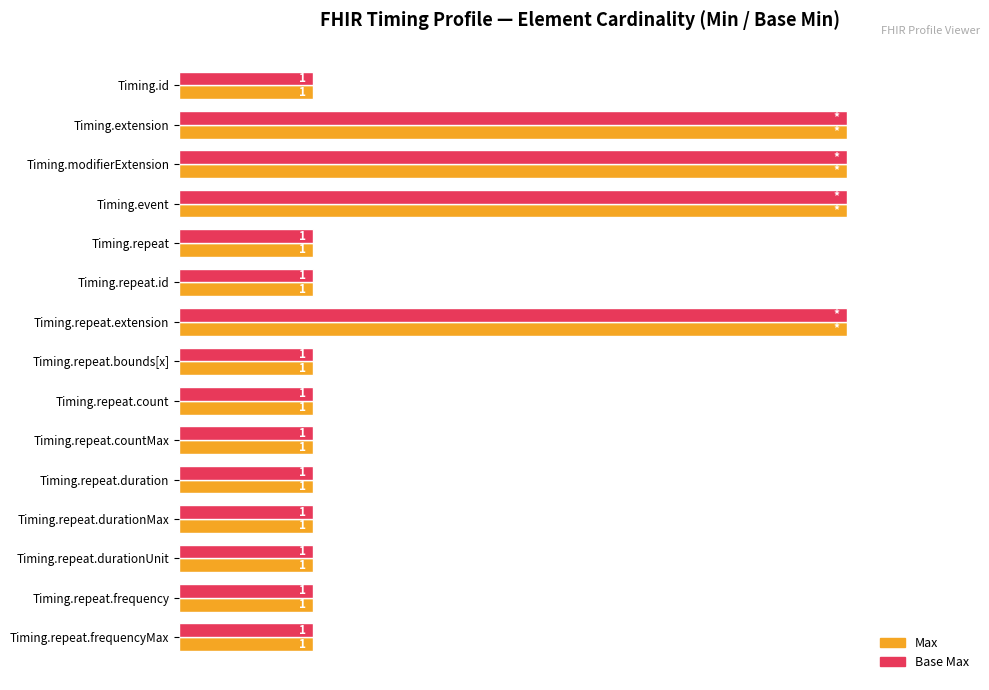

Is the value of Base Max at Timing.id greater than the value of Max at Timing.repeat.extension?

No